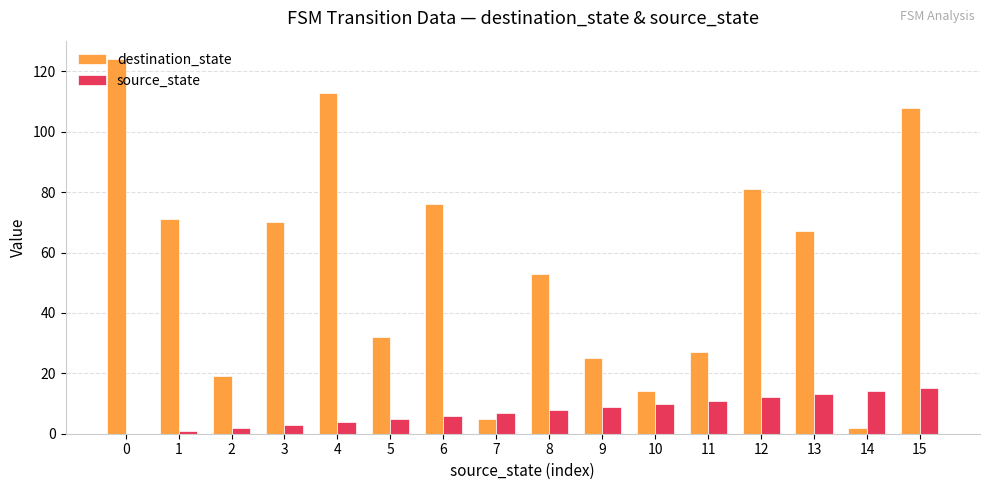

True or false: source_state has a value of 14 at 10.

False